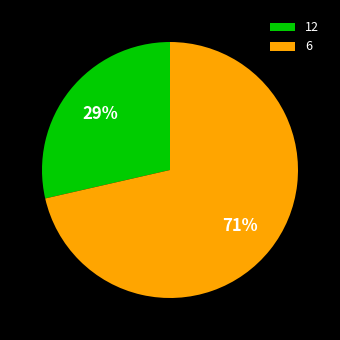

Which slice is the largest?

6